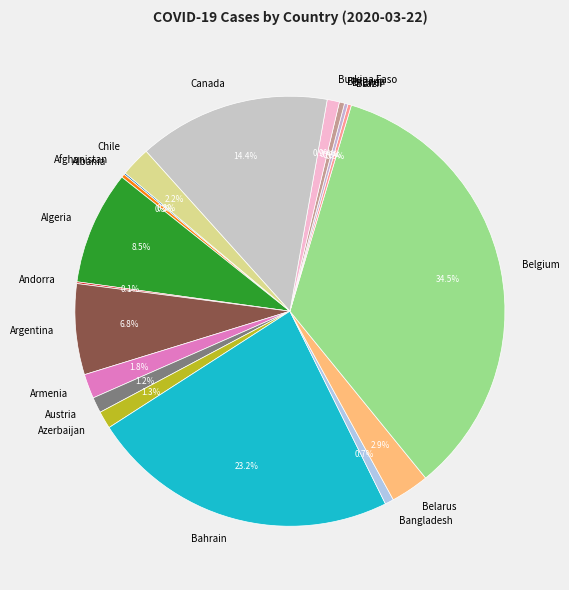

Does any single category account for the majority?

No